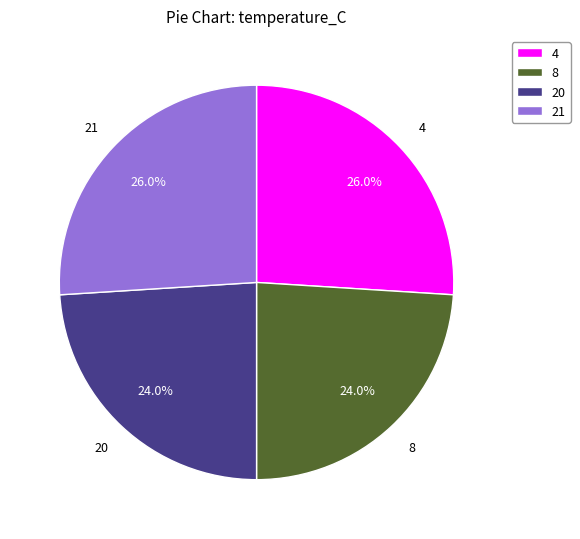

To the nearest percent, what is the combined percentage of 8 and 4?

50%